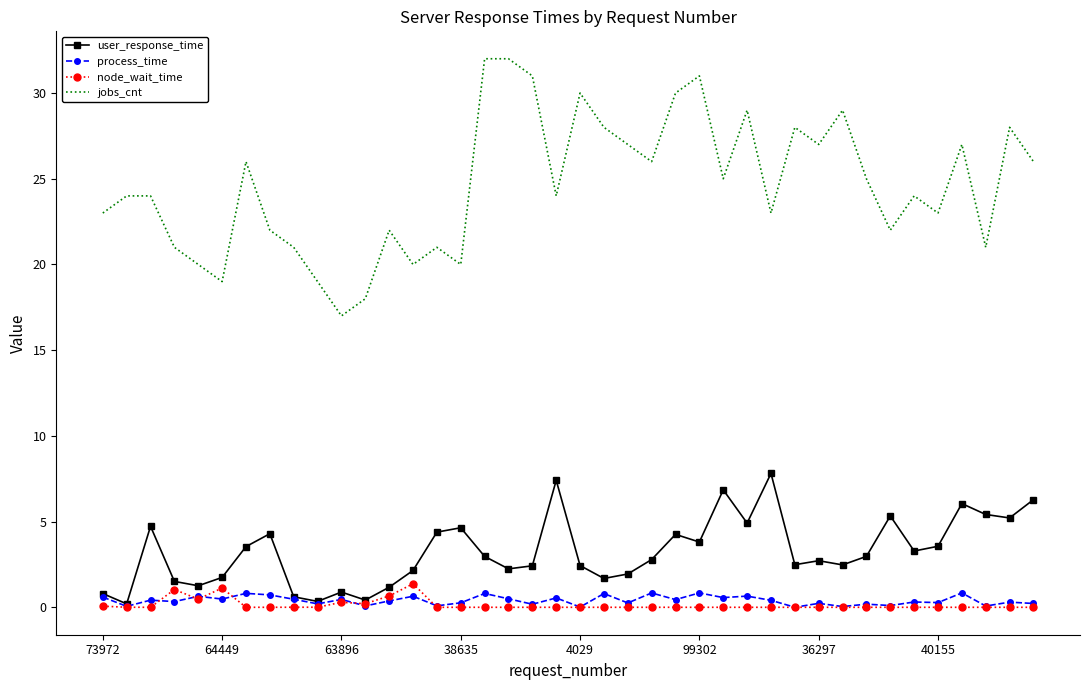

Which series has the largest total across all categories?

jobs_cnt